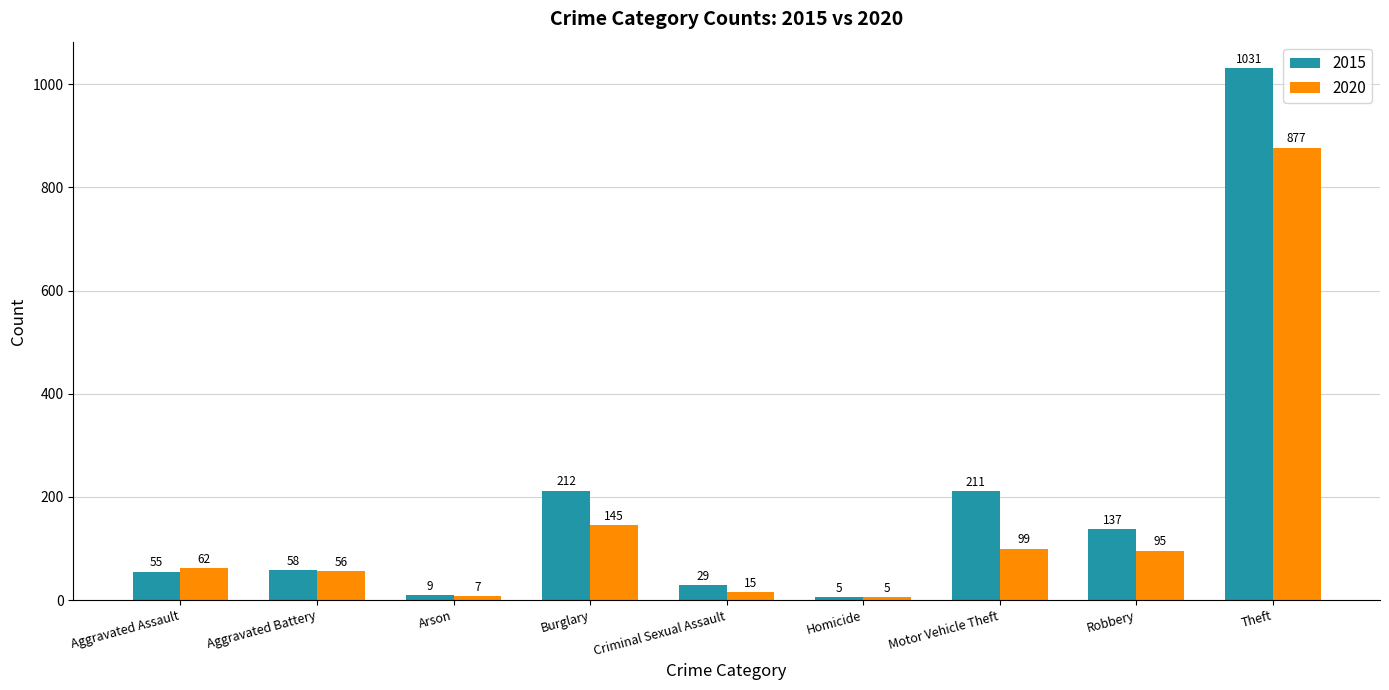

The value of 2015 at Aggravated Assault is 55. True or false?

True